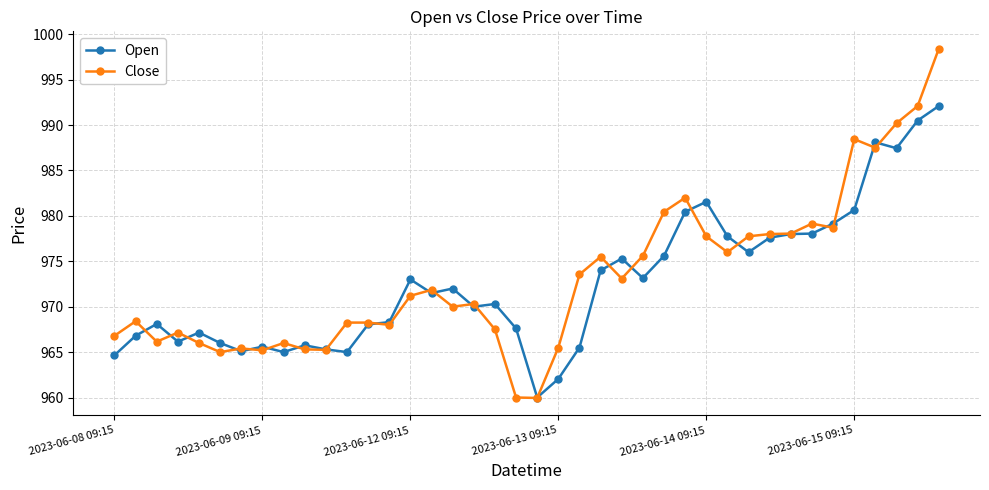

Which series has the largest range (max minus min)?

Close